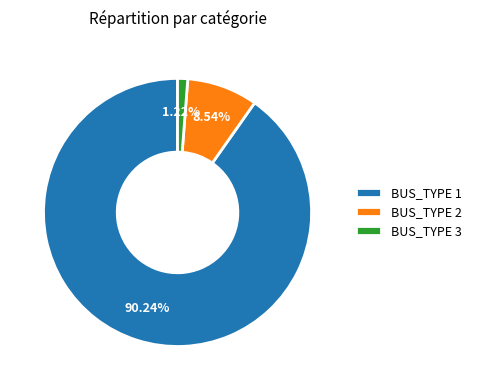

Combined, do BUS_TYPE 2 and BUS_TYPE 1 account for over 50%?

Yes